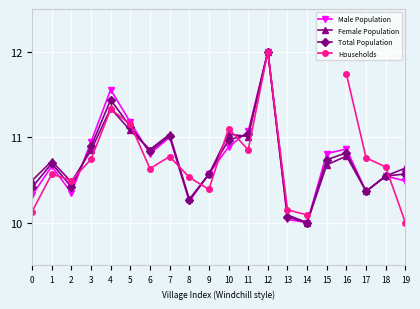

True or false: Total Population has more than 0 interior local peaks.

True